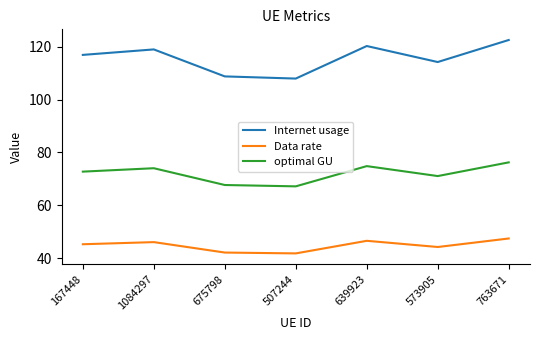

At which category is the sum across all series the highest?

763671